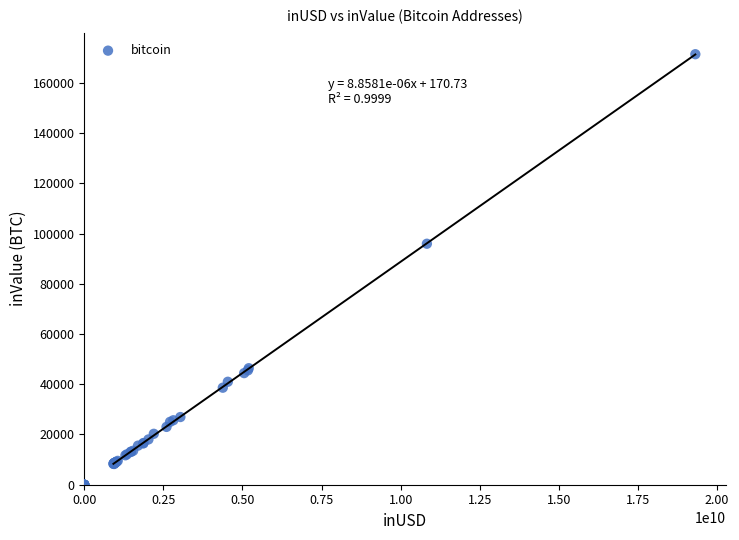

What Y value in the scatter plot is closest to 85690?

95929.9